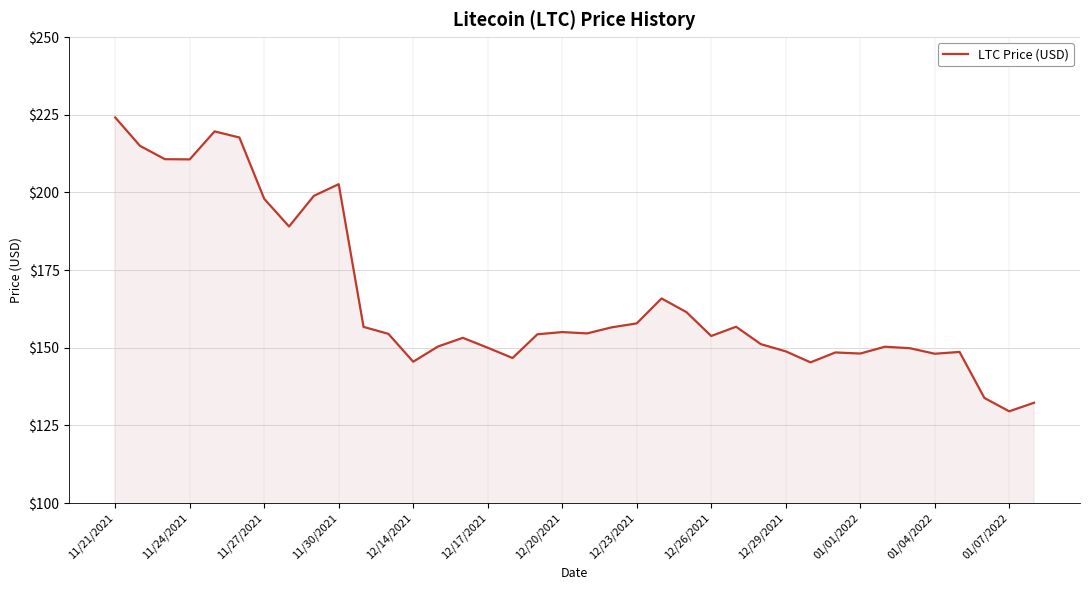

What is the difference between the maximum and minimum values?

94.6